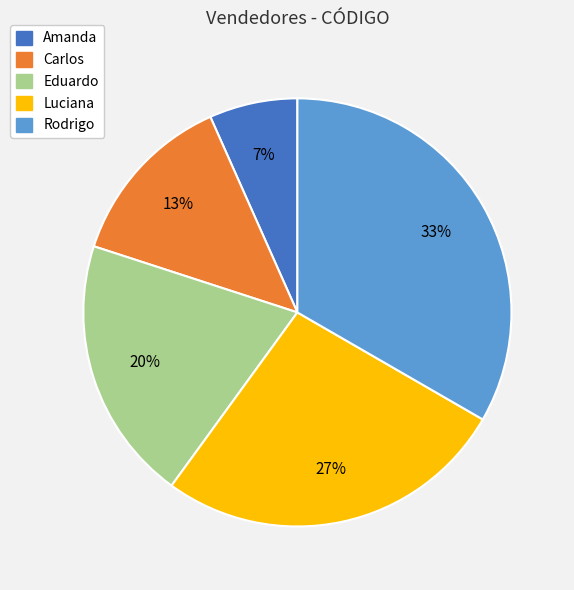

Do Eduardo and Amanda together represent more than half of the pie?

No